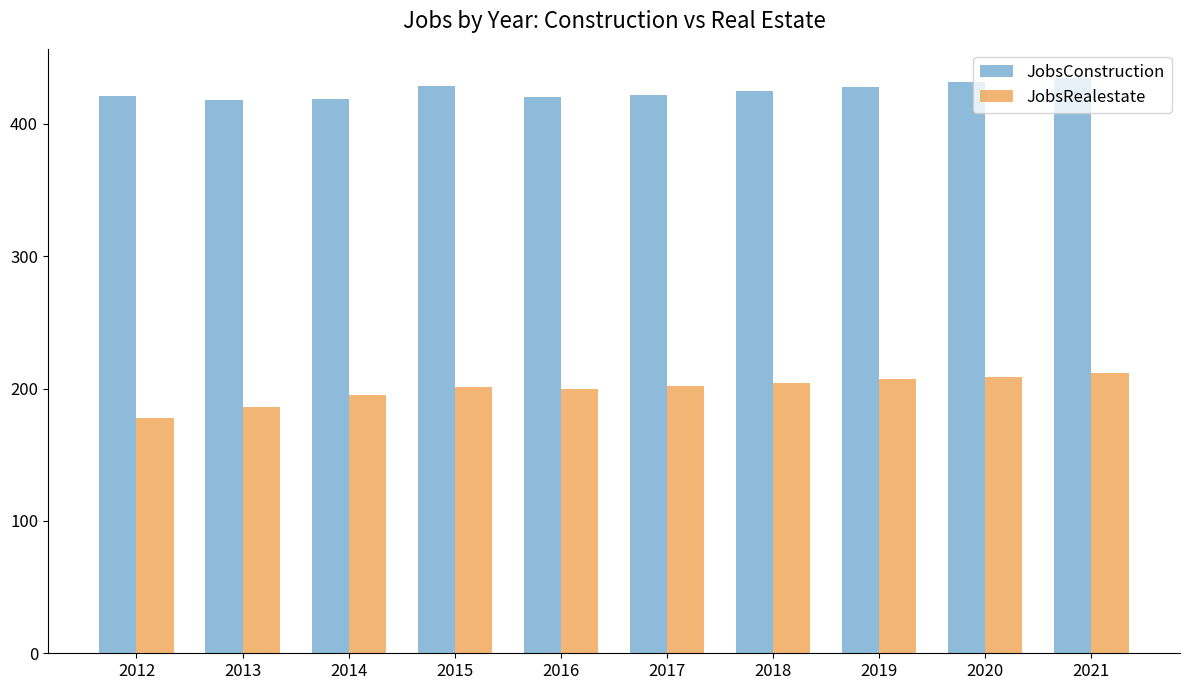

At 2016, list the series in order from largest to smallest.

JobsConstruction, JobsRealestate